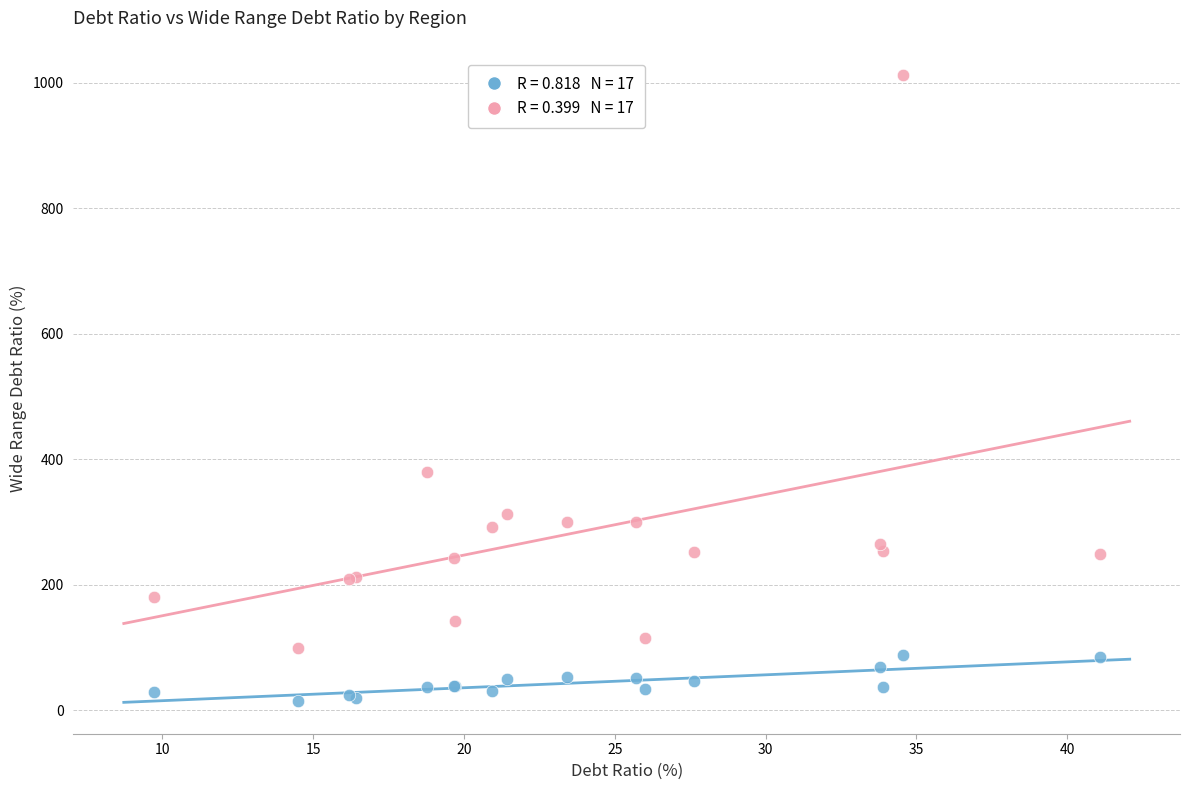

Across all series, what Y value is closest to 513?

379.3